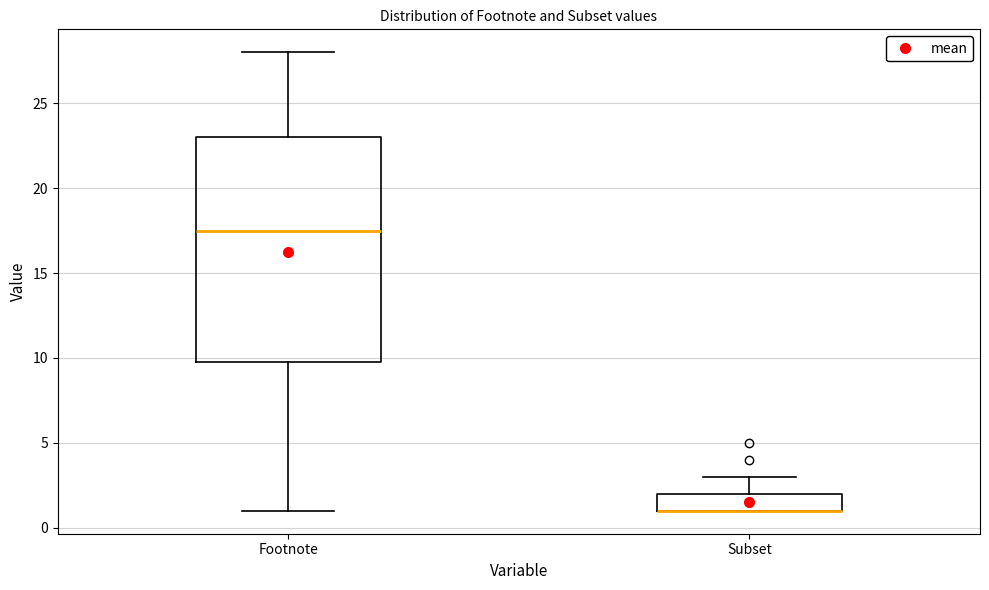

Comparing the boxes themselves (not the whiskers), which one is the tallest?

Footnote